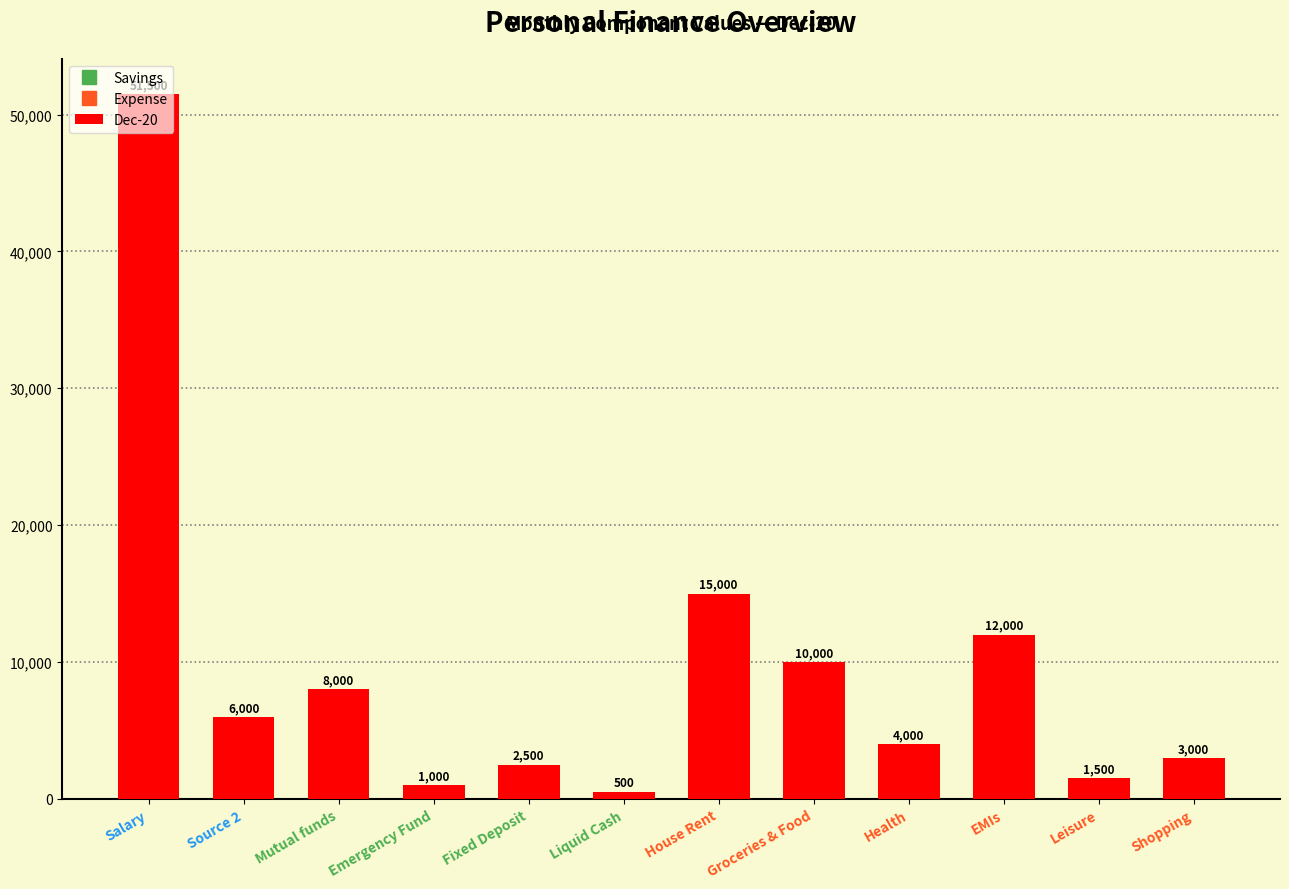

Reading left to right, list all the values displayed in this chart.

51500	6000	8000	1000	2500	500	15000	10000	4000	12000	1500	3000